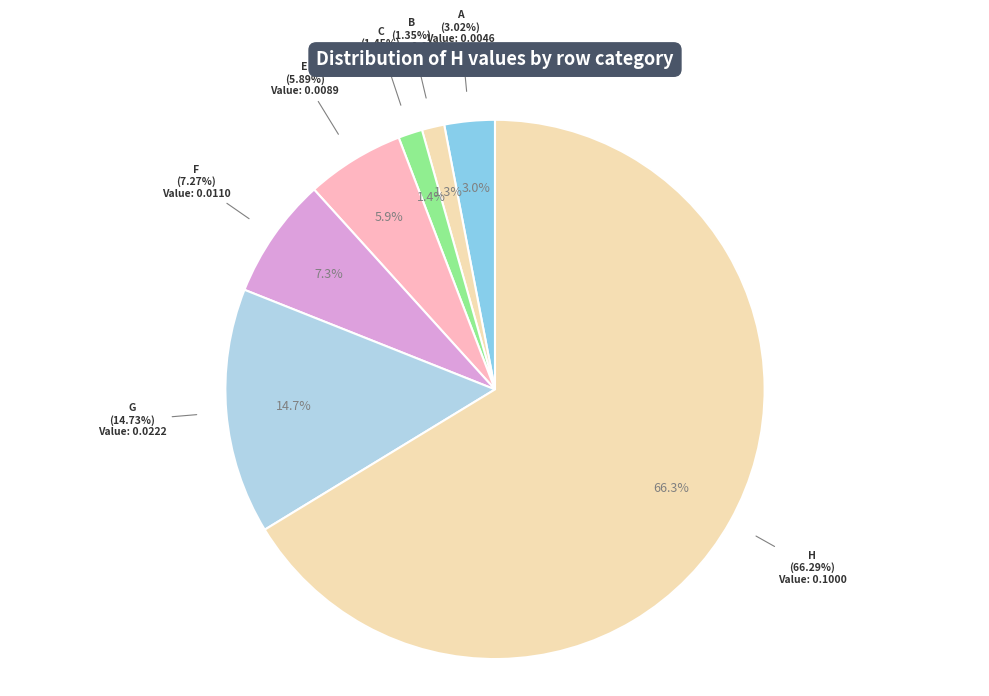

Which category has the biggest portion of the pie?

H